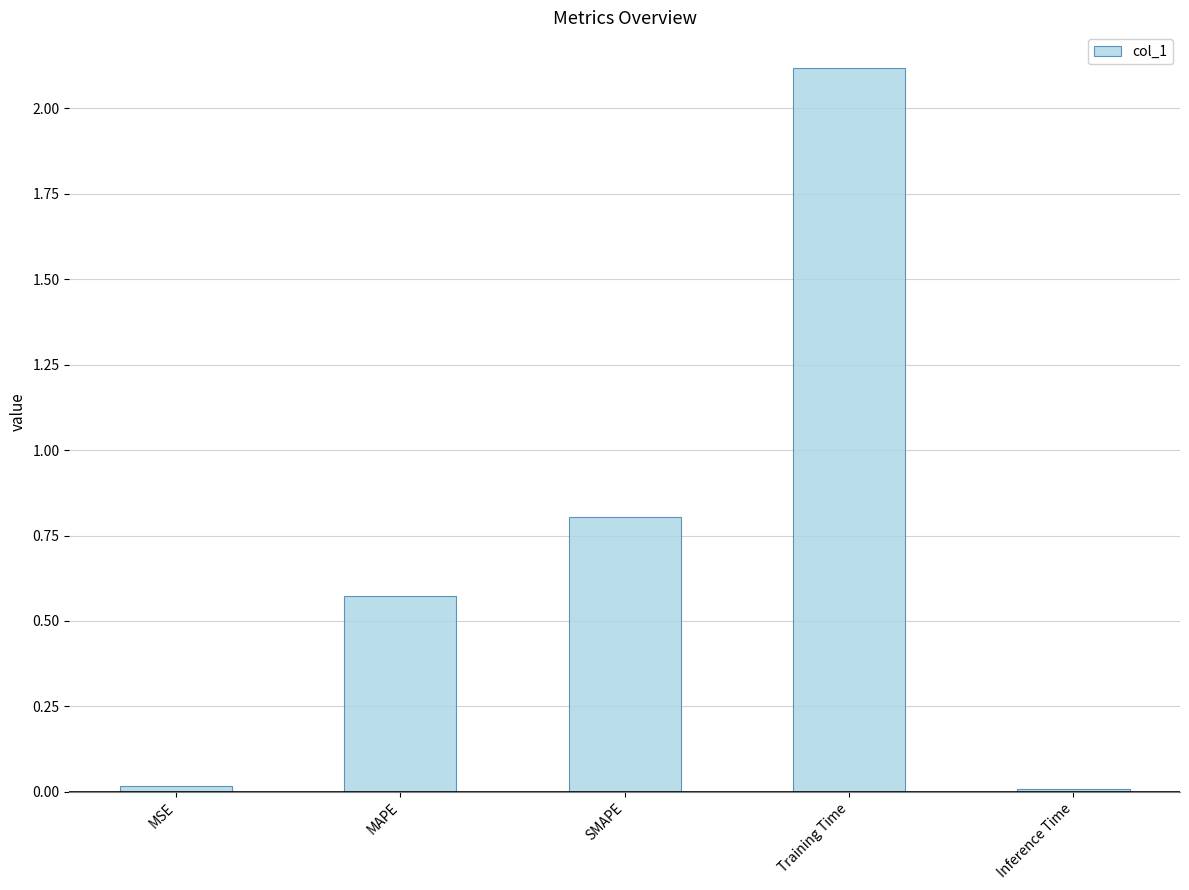

Are the bars horizontal?

No